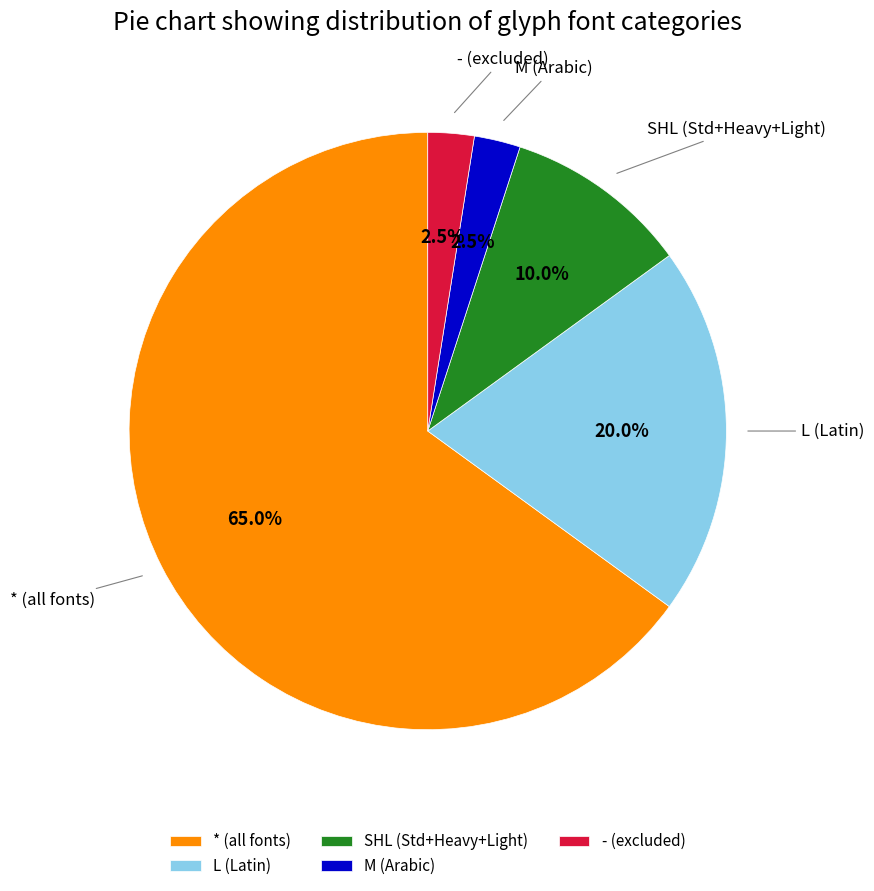

Is the sum of * (all fonts) and SHL (Std+Heavy+Light) greater than half?

Yes